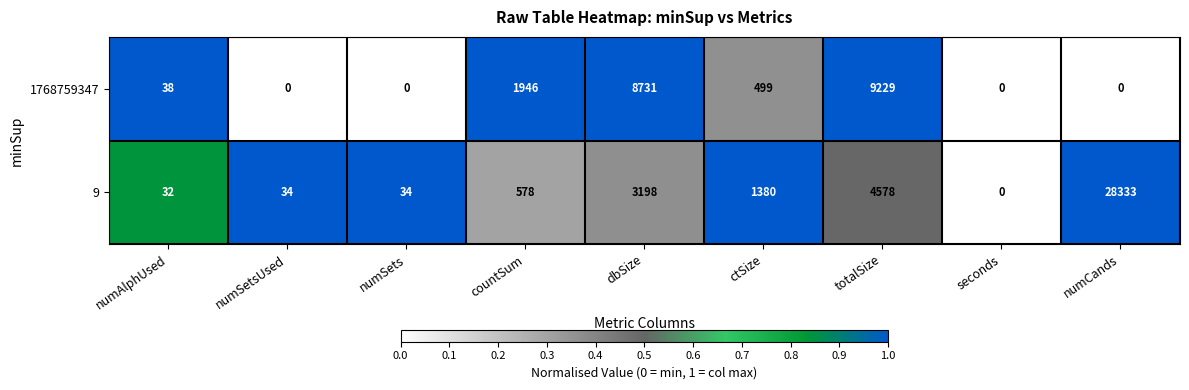

What is the average value of the 1768759347 series?

2271